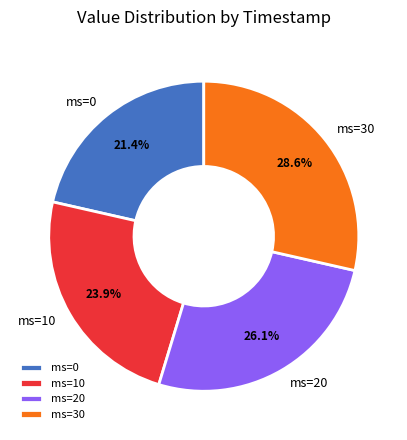

What percentage is the ms=10 slice, to the nearest percent?

24%